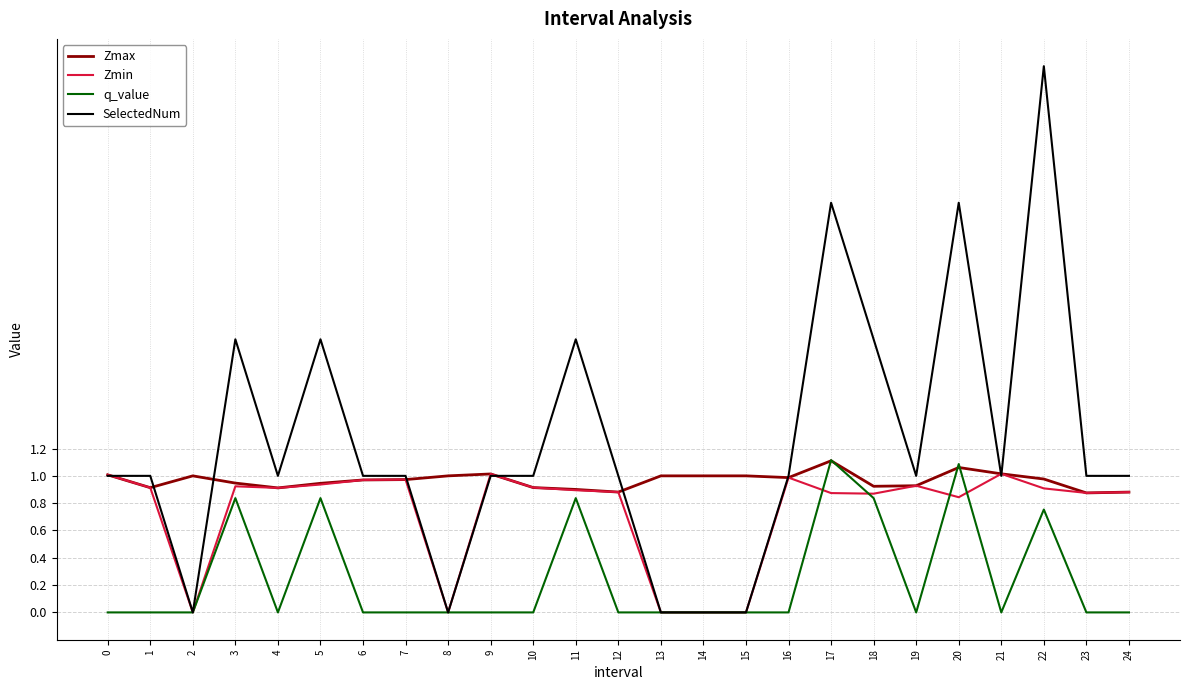

What is the maximum value for q_value?

1.1